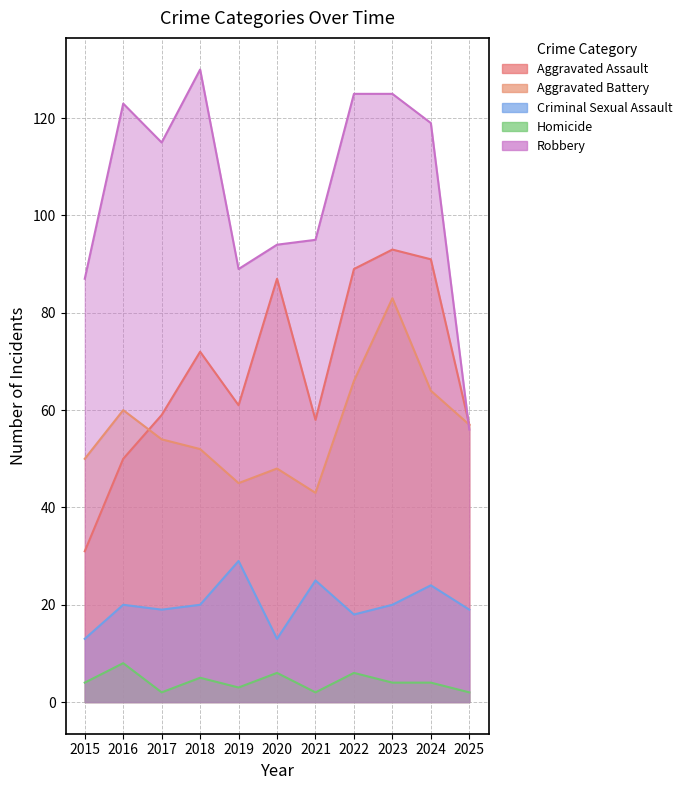

Count the number of data series in this chart.

5